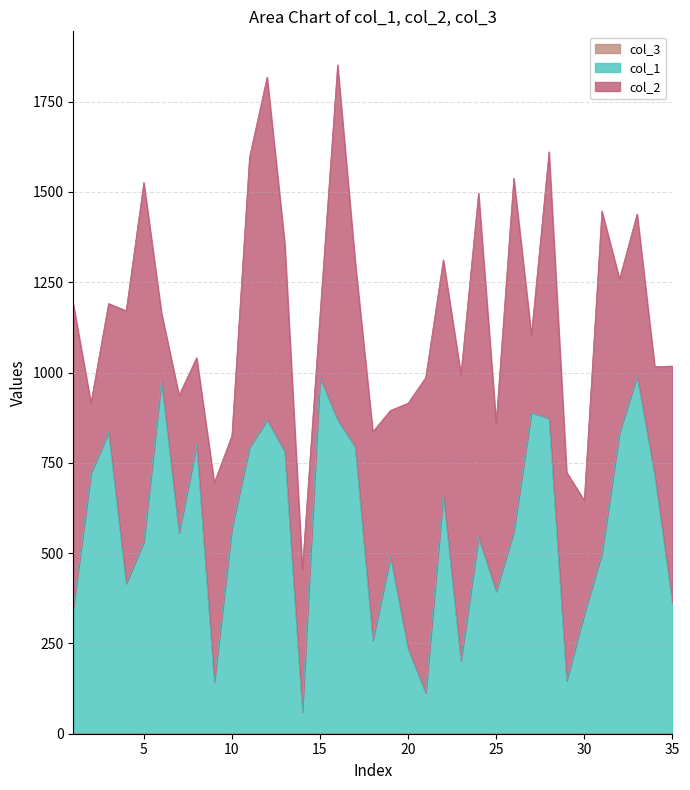

At which label does col_3 reach its minimum?

1